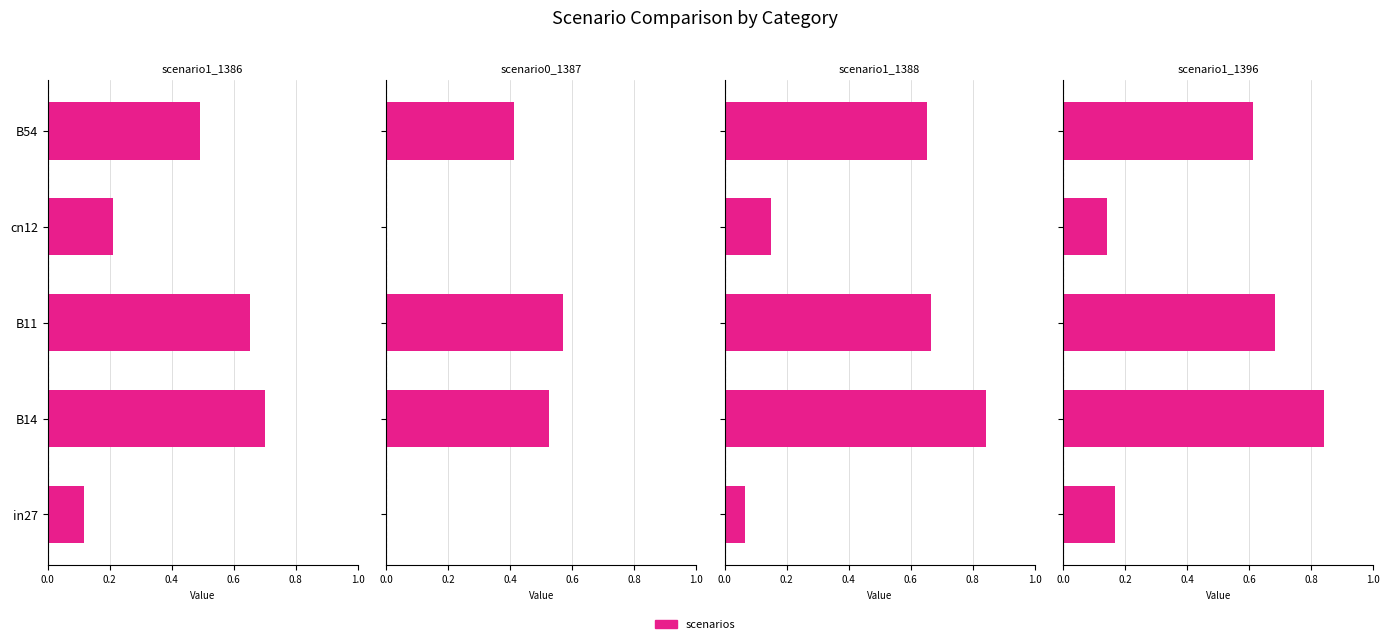

True or false: job665_scenario1_1386 has a value of 0.1 at 0.0.

True